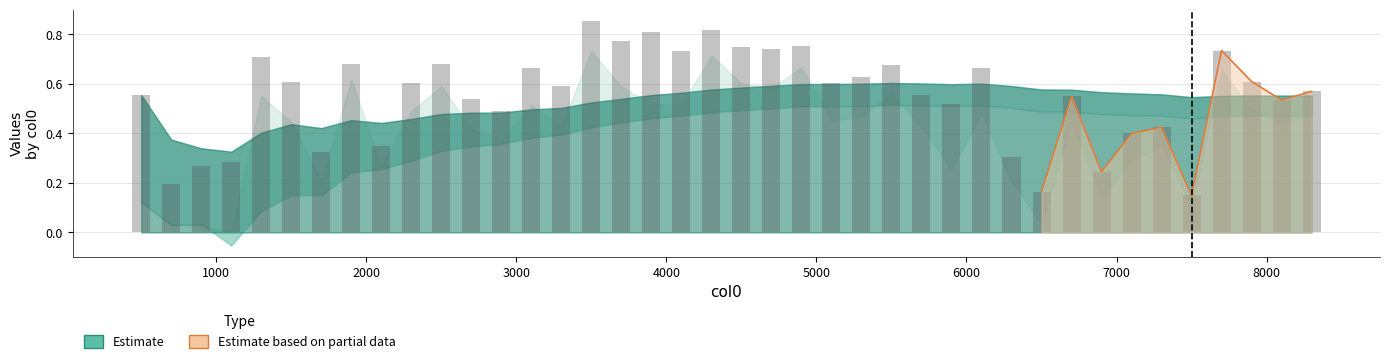

Between 7000 and 6000, which is larger?

6000